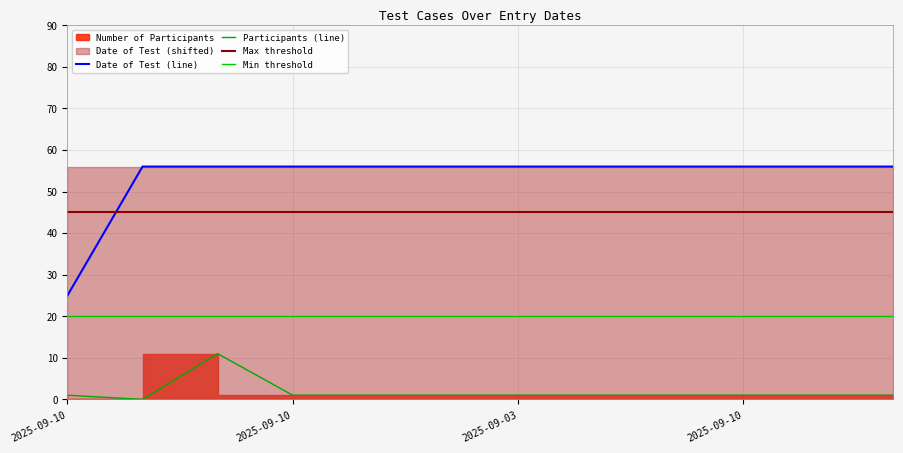

What is the average value of the Date of Test series?

53